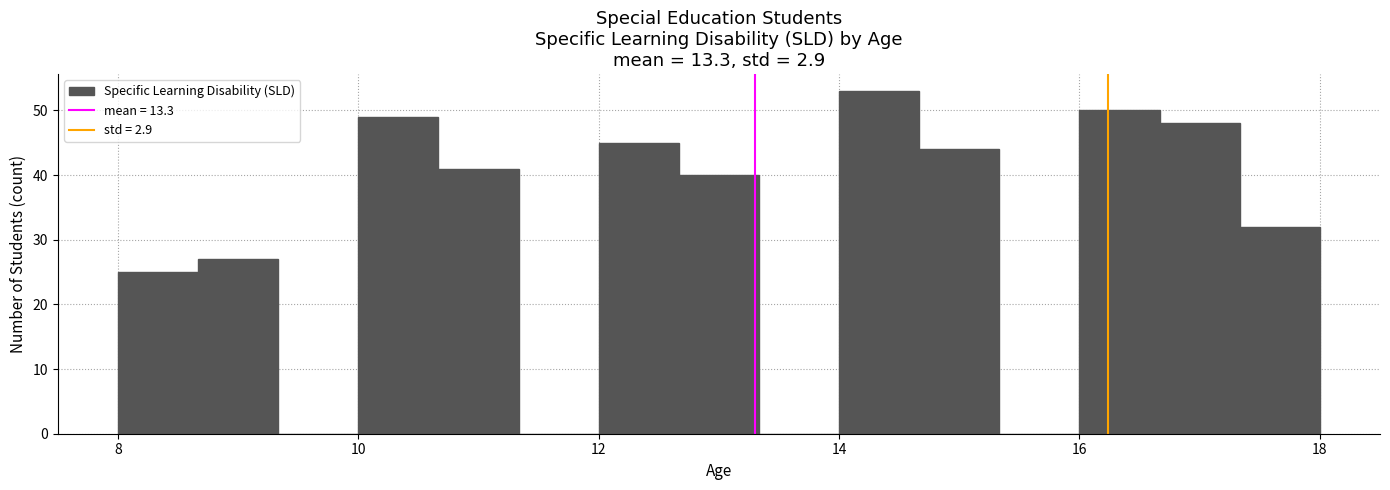

Read against the x-axis, roughly where is the centre of the tallest bar?

14.4